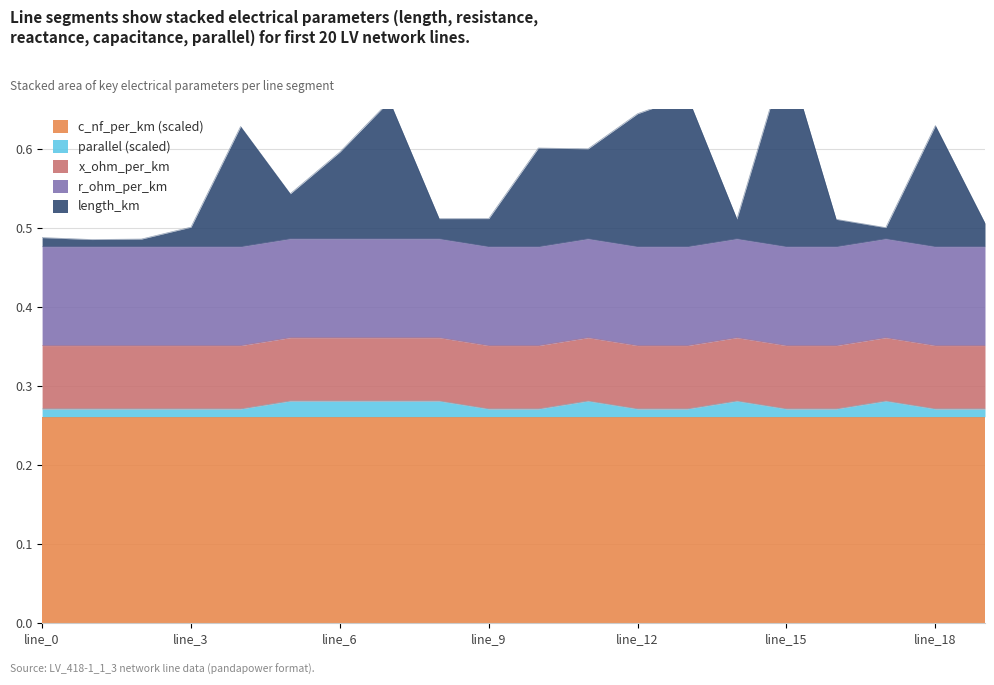

Between which two adjacent categories do parallel_scaled and length_km first intersect?

line_0 and line_1